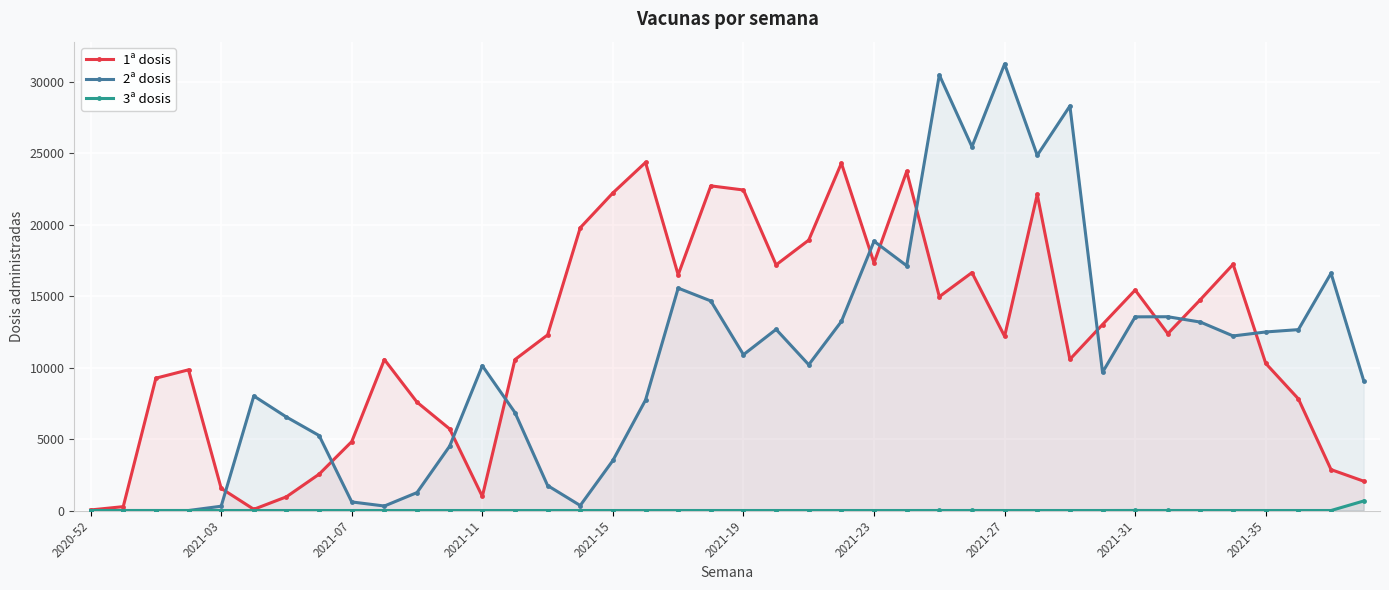

True or false: 1ª dosis and 3ª dosis cross at least once.

False